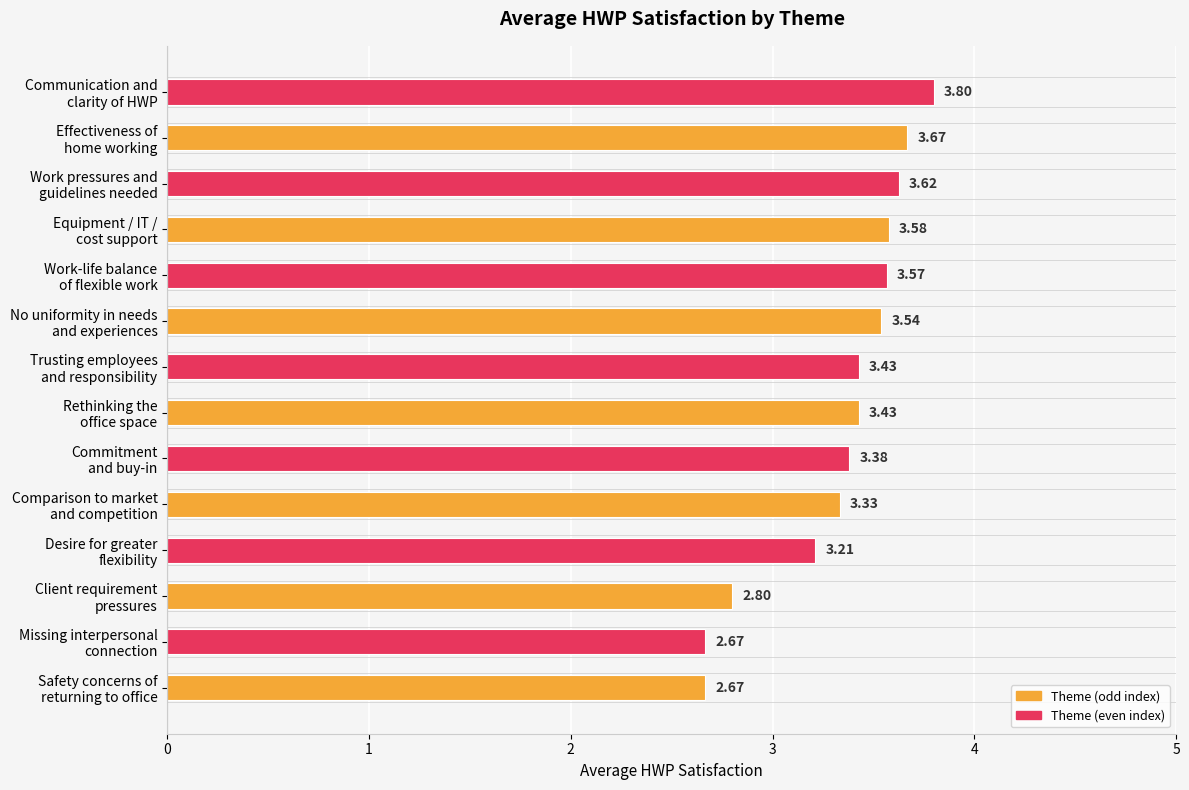

At which category does the chart reach its peak across all series?

Communication and
clarity of HWP